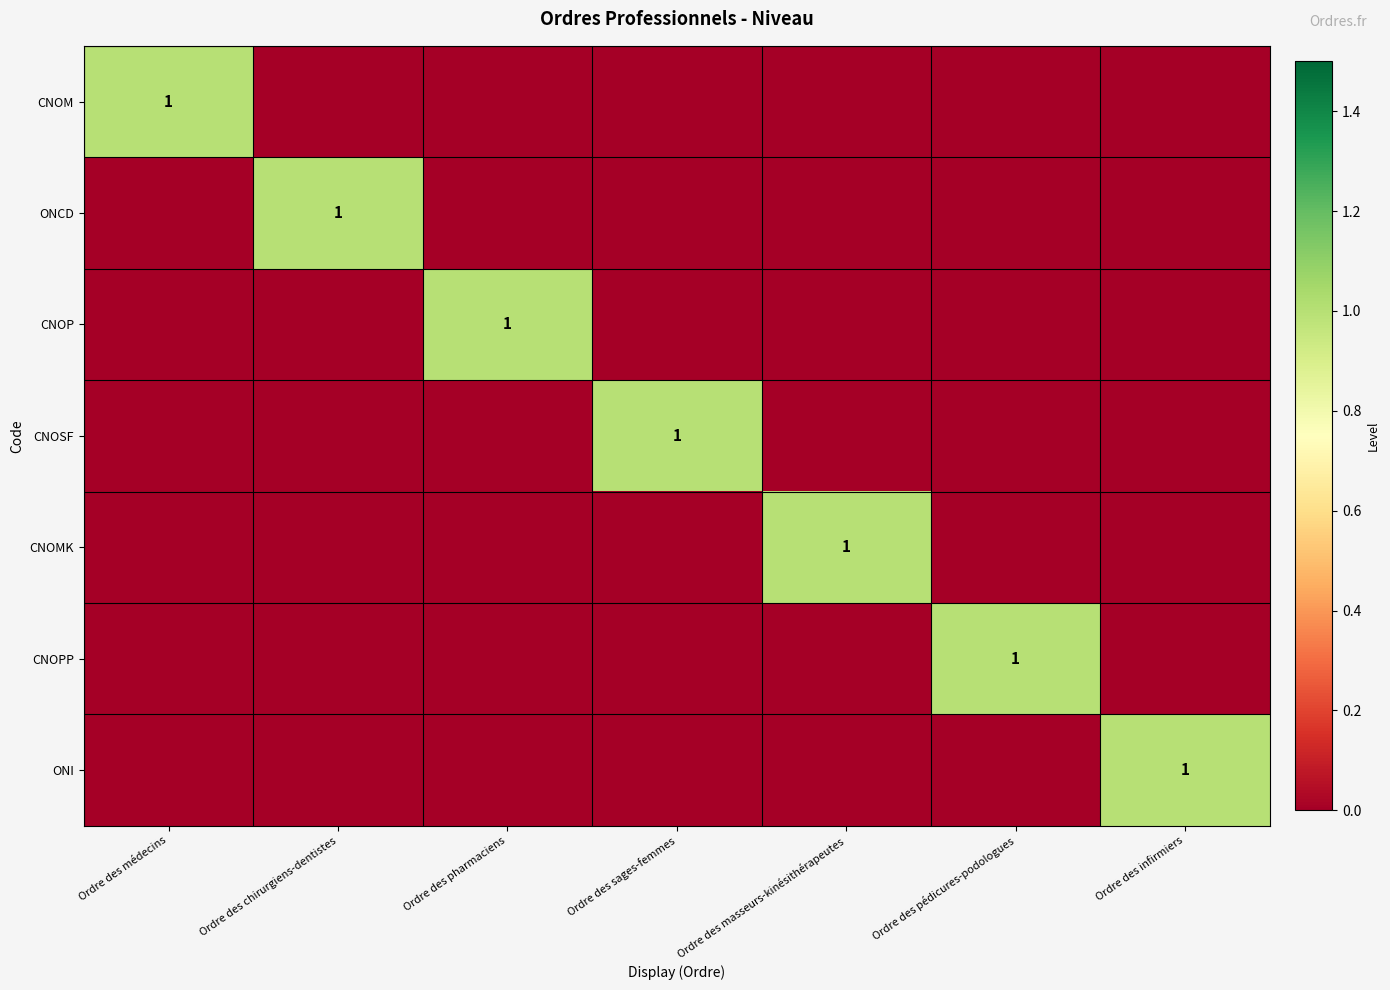

At which category does the chart reach its minimum across all series?

Ordre des chirurgiens-dentistes